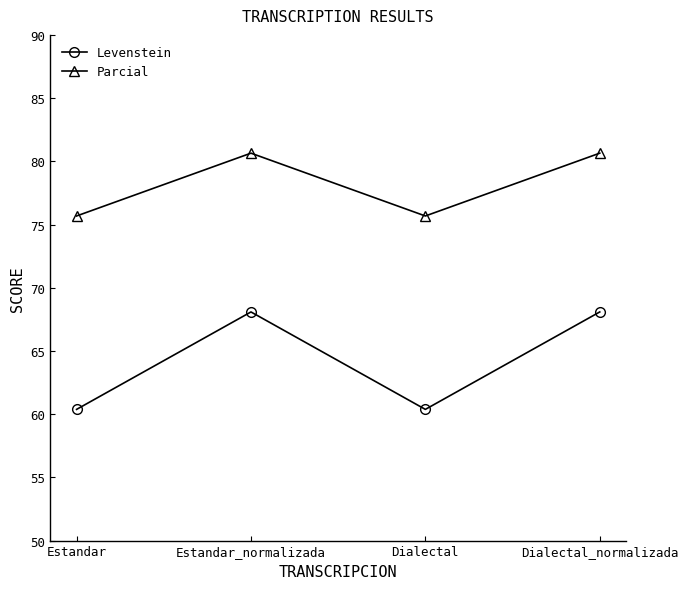

What is the maximum value for Levenstein?

68.1